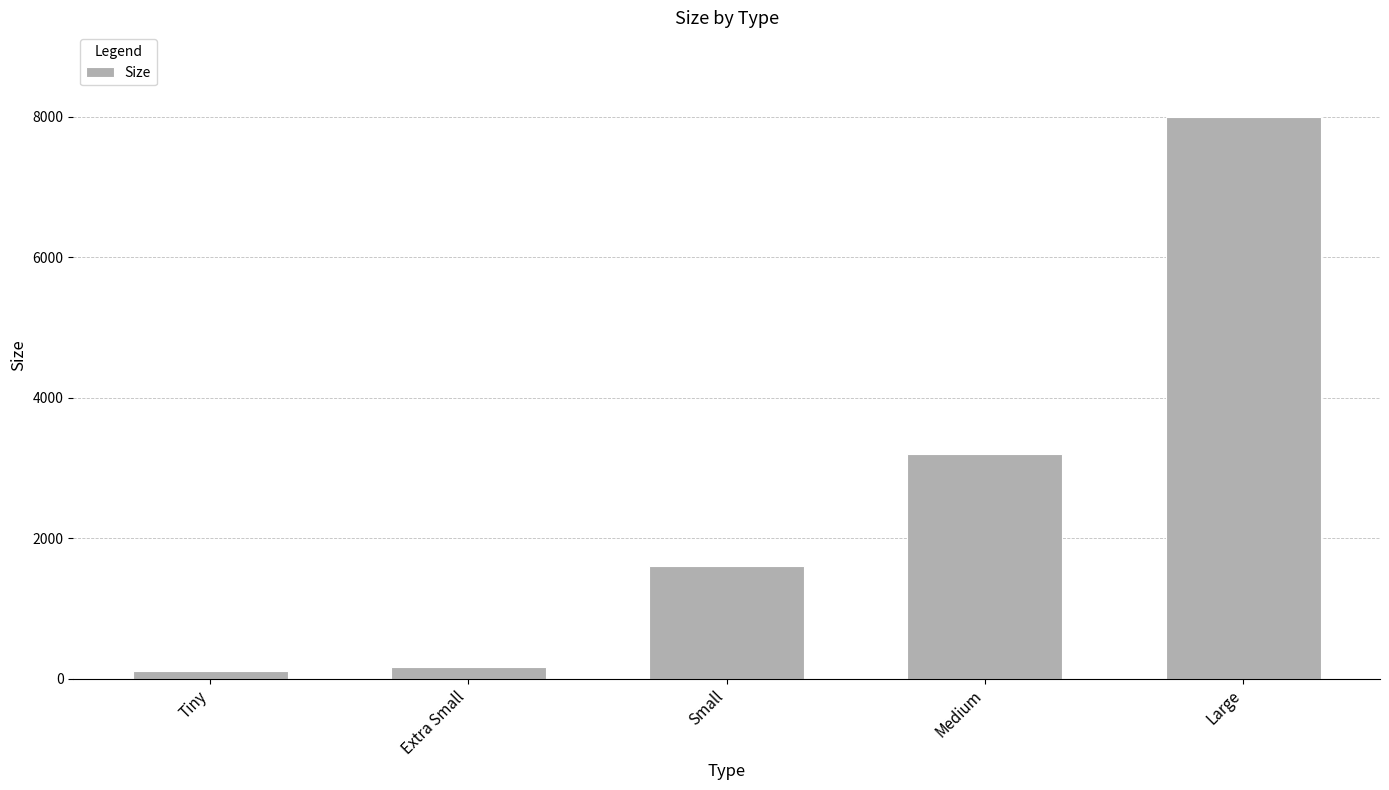

What position from the left is Extra Small?

2